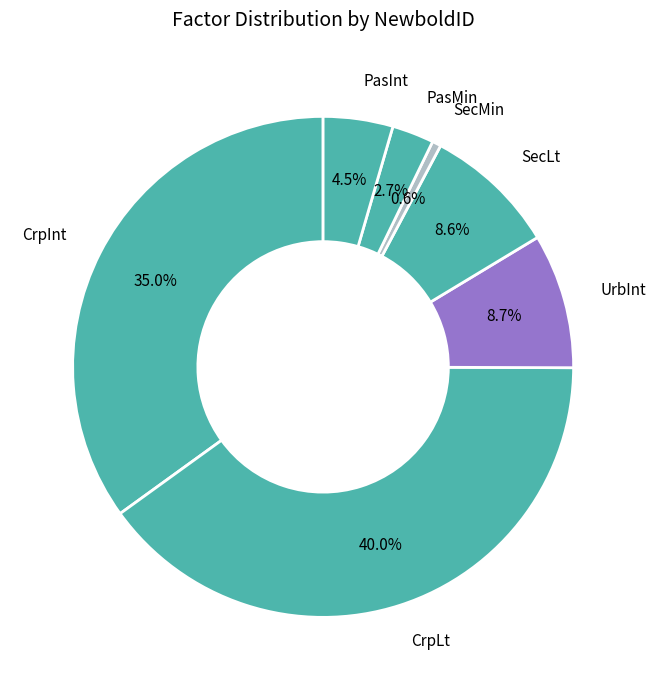

Count the number of slices in the pie.

7